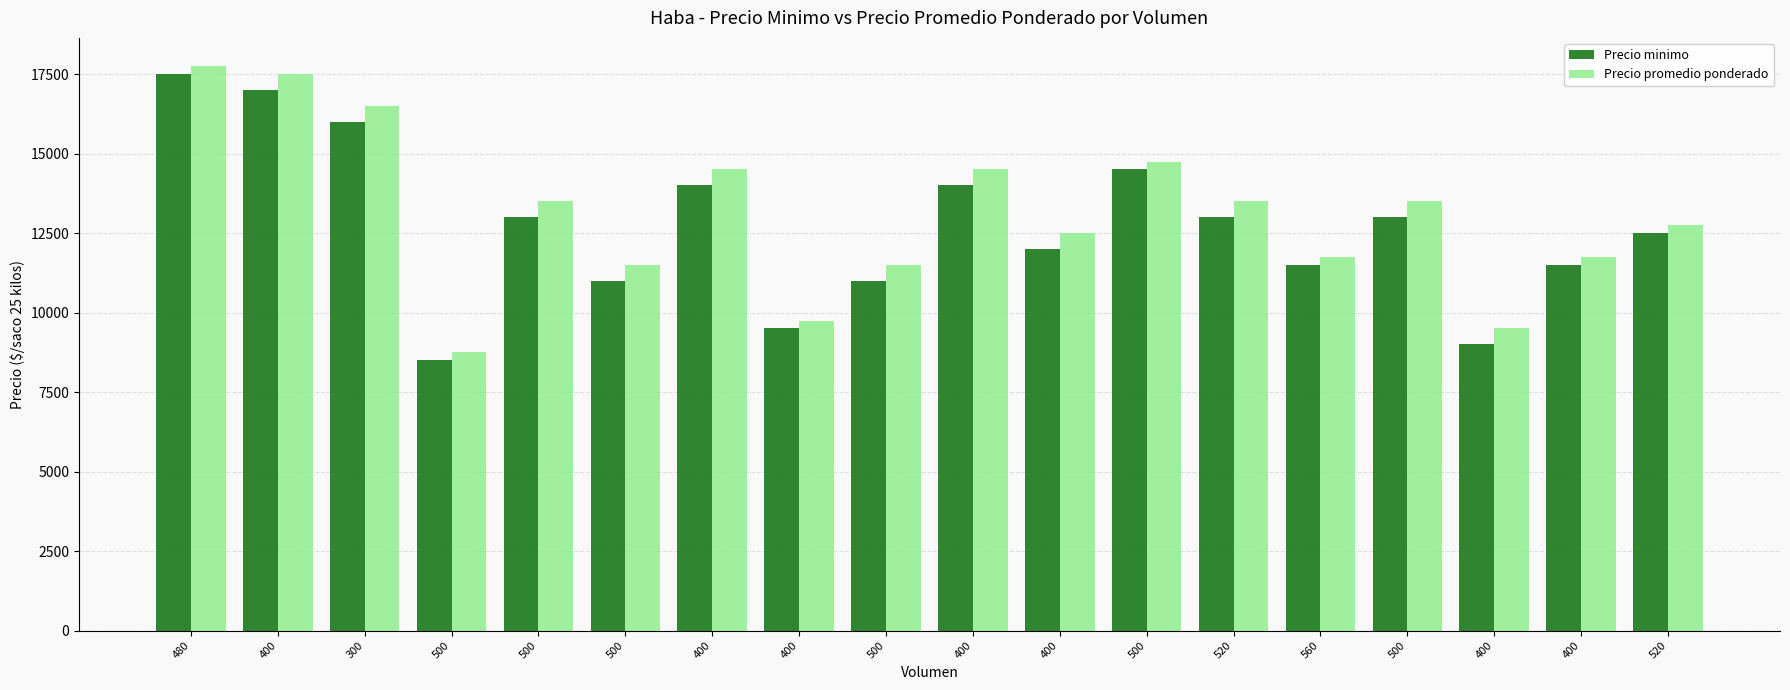

How many groups of bars are there?

18